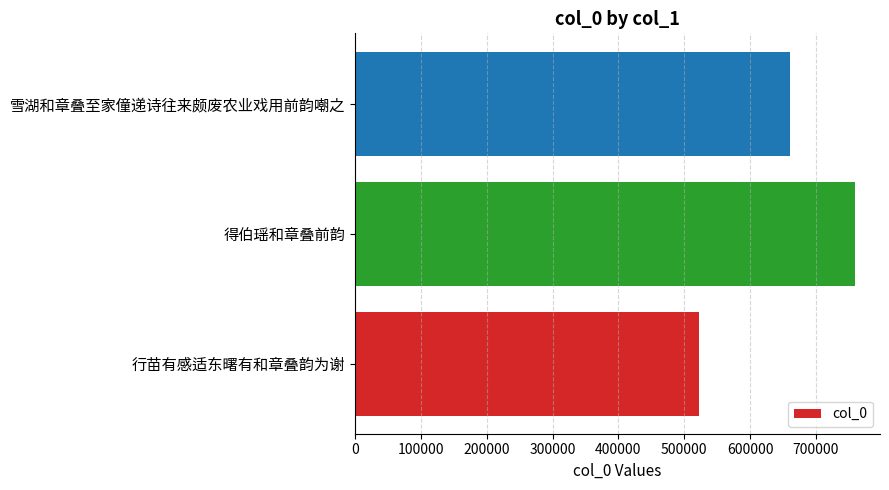

How many bars are there in total?

3